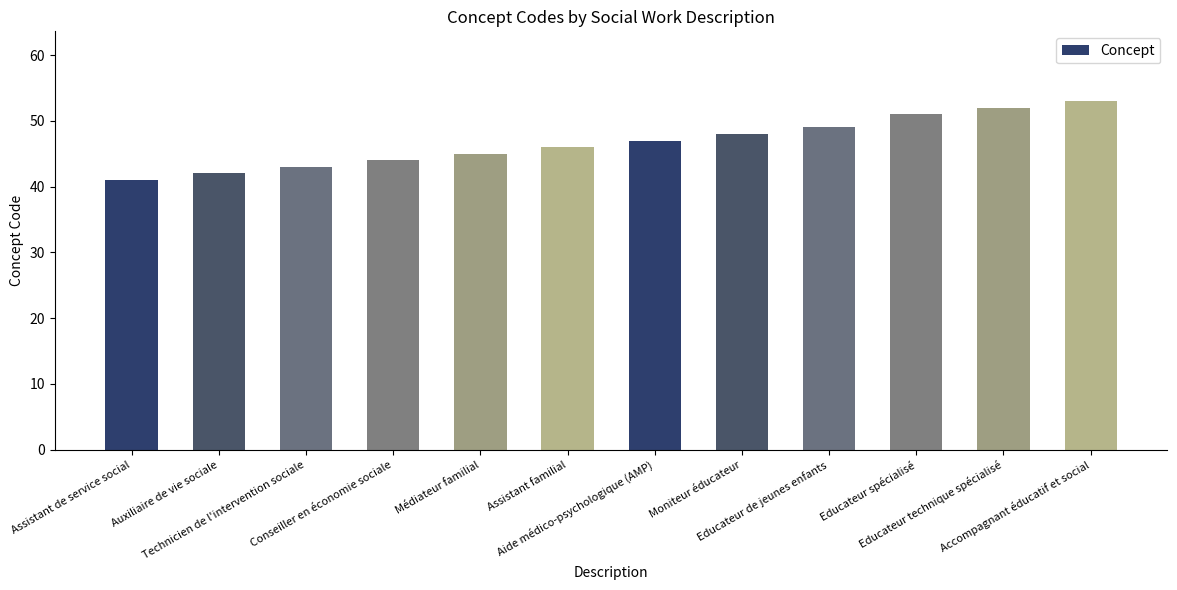

What position from the right is Aide médico-psychologique (AMP)?

6